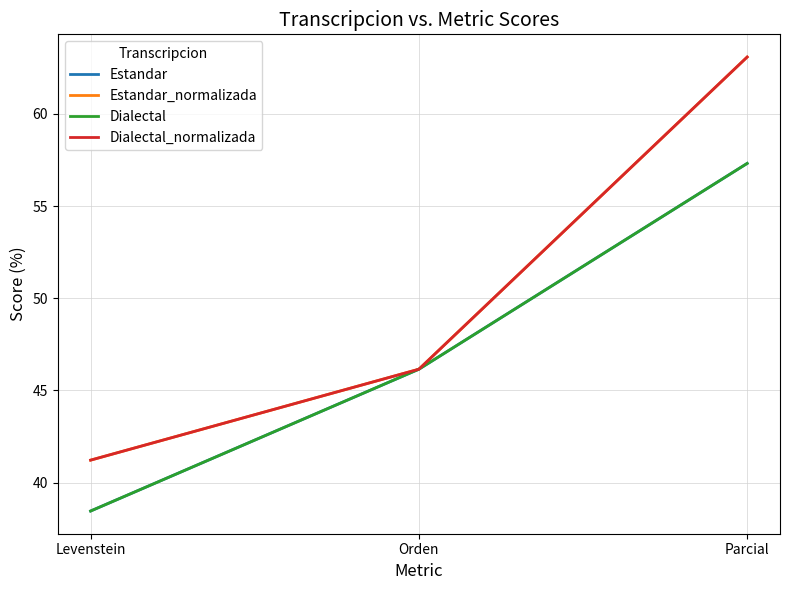

Is this an area chart (filled region under the line)?

No